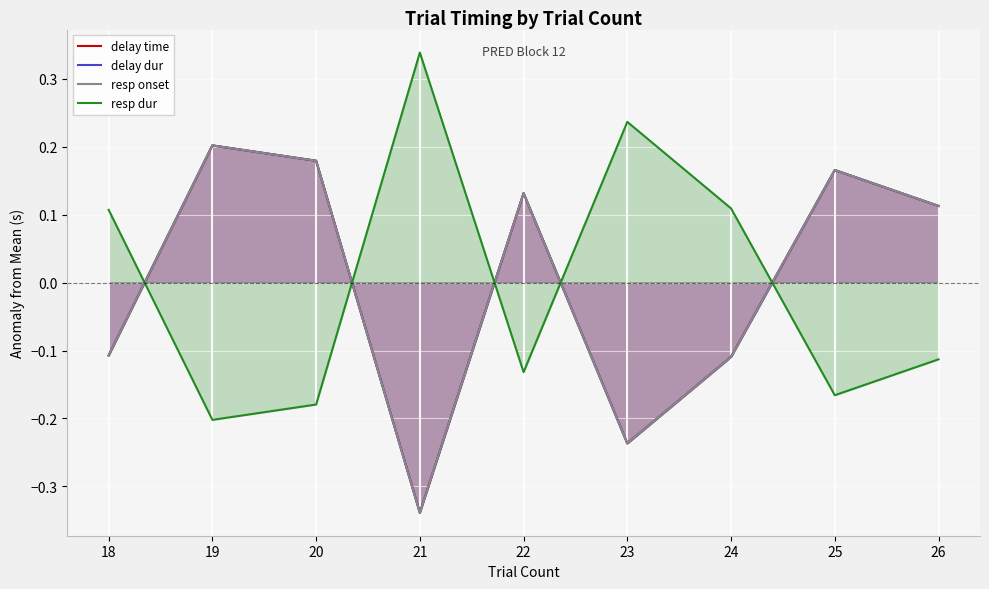

Count the delay dur values in the range 0 to 1.

5